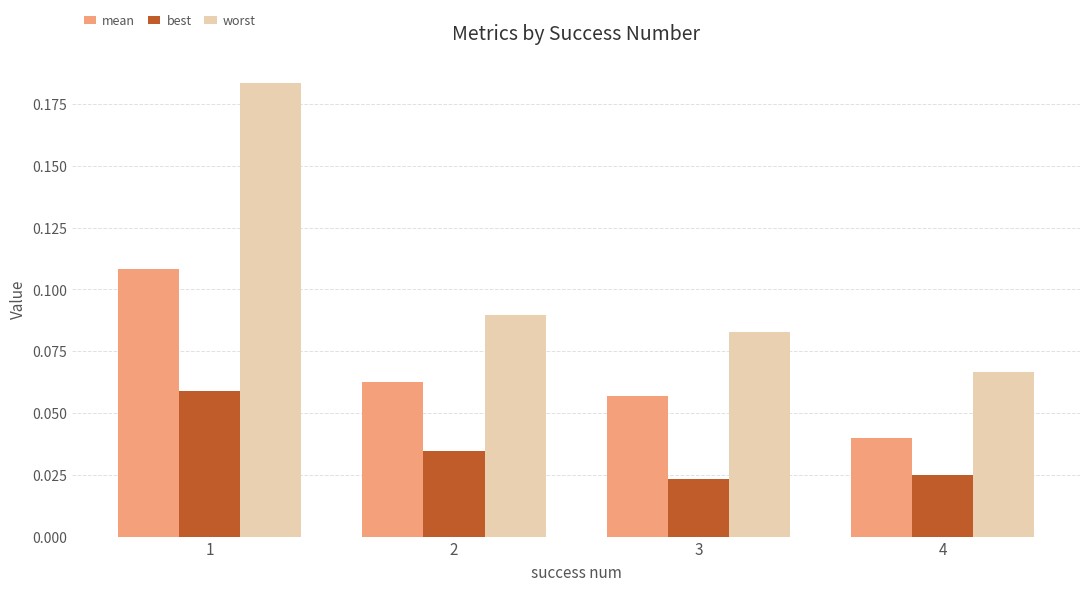

Which series has the largest range (max minus min)?

worst